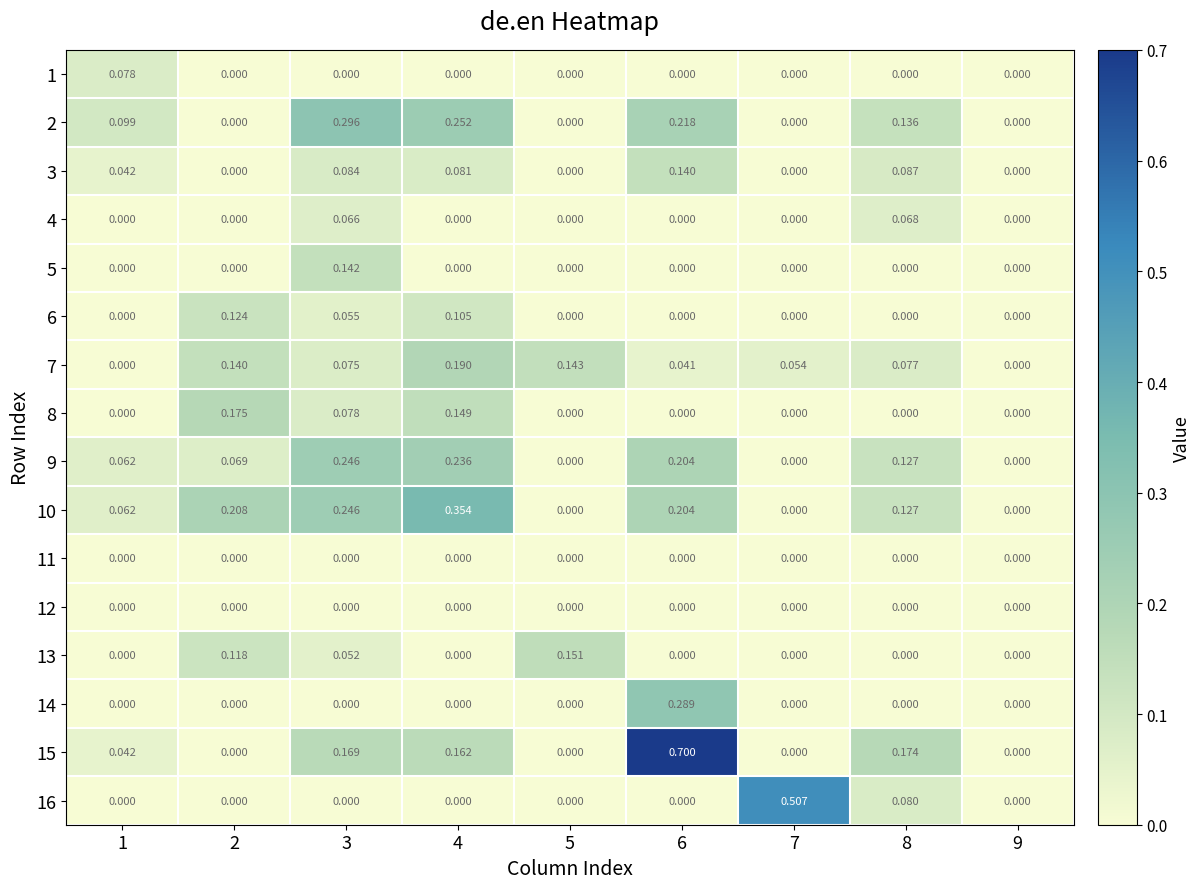

Count the number of data series in this chart.

16